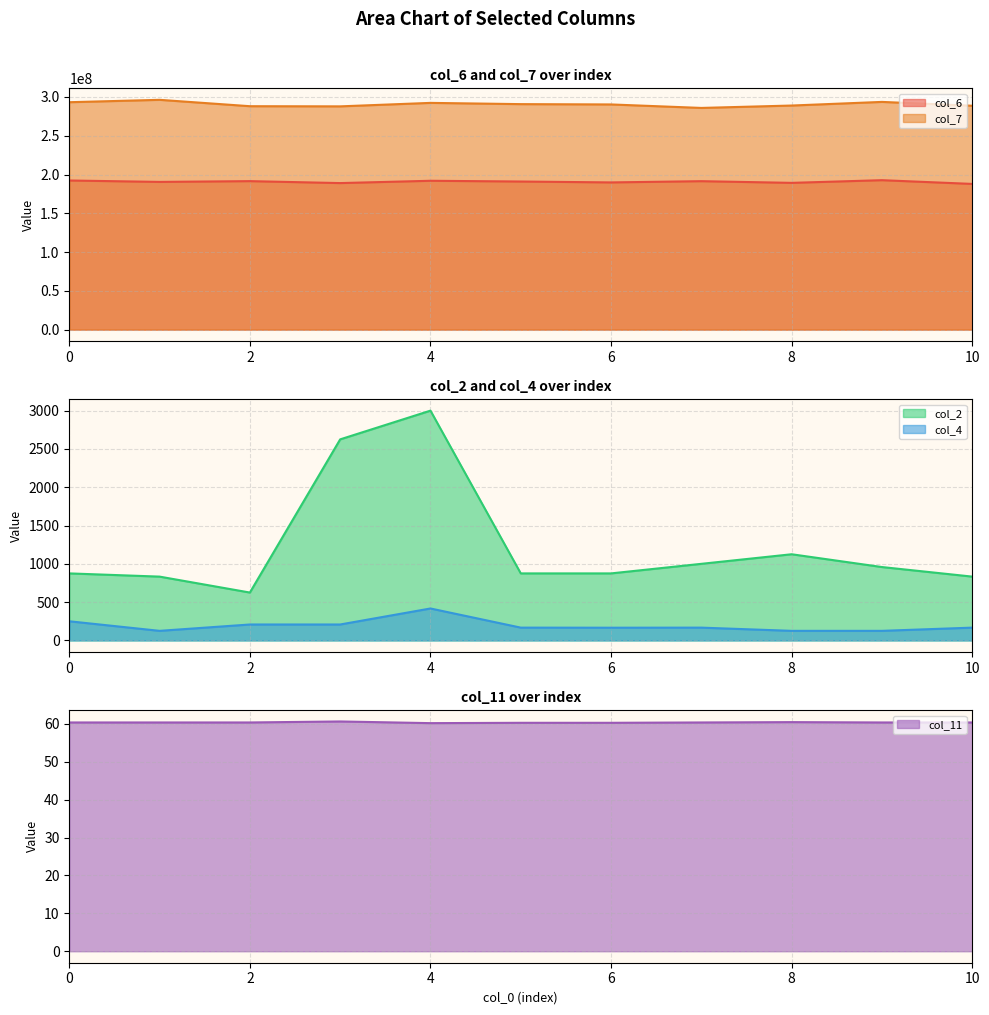

At how many categories does at least one series exceed 39654982?

11